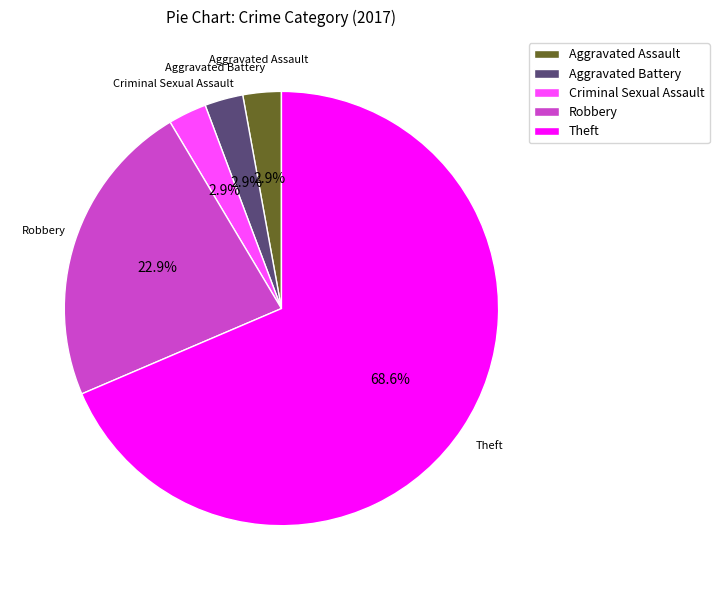

Does Aggravated Battery represent more than half of the total?

No